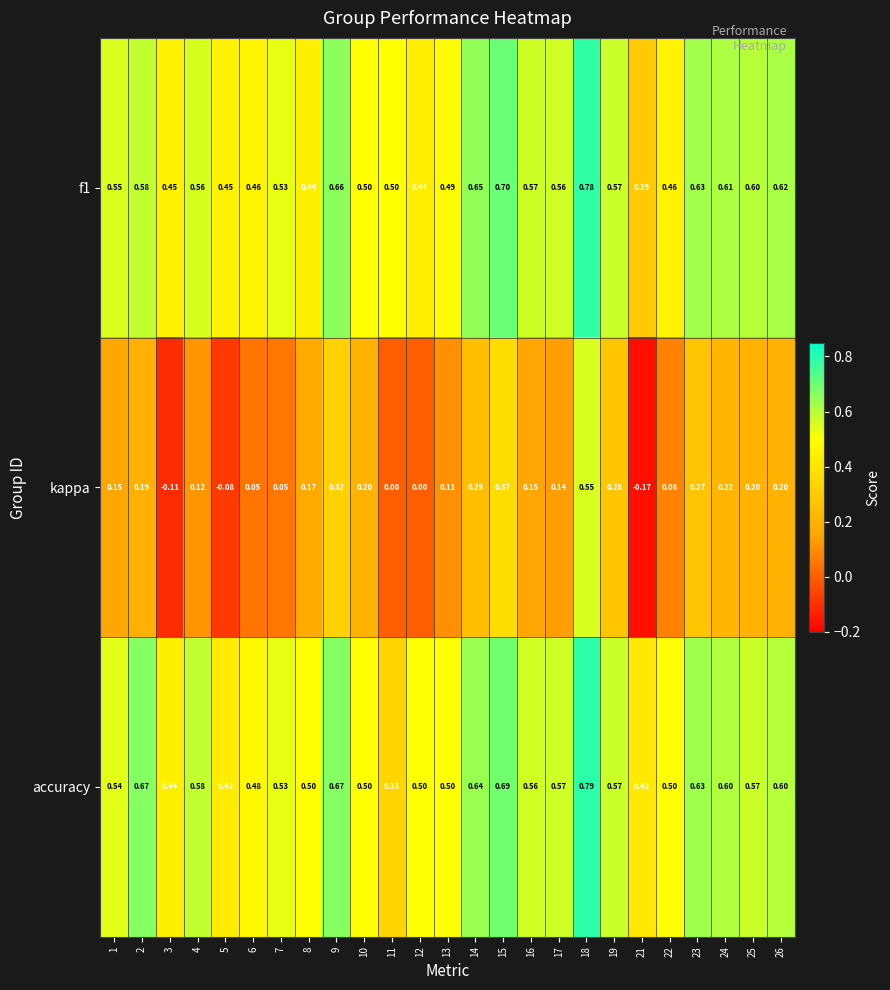

Which series has the largest range (max minus min)?

kappa